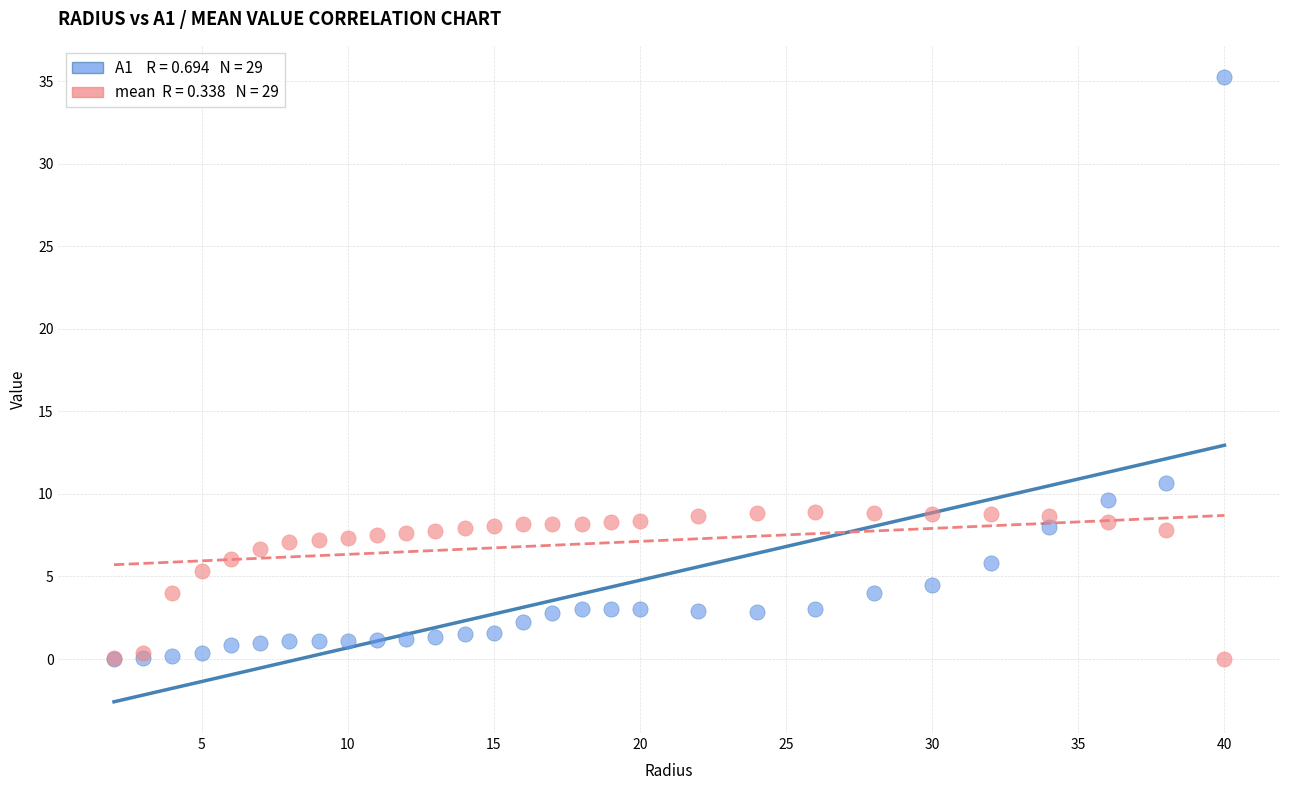

Across all series, what Y value is closest to 17?

10.7